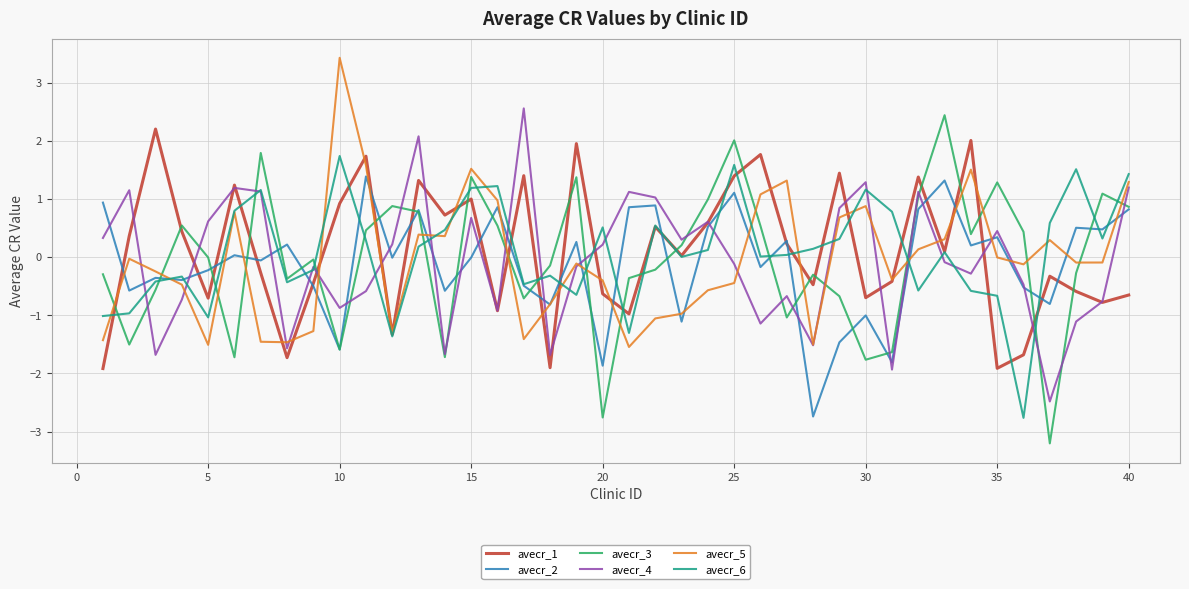

Which series has the widest spread of values?

avecr_3